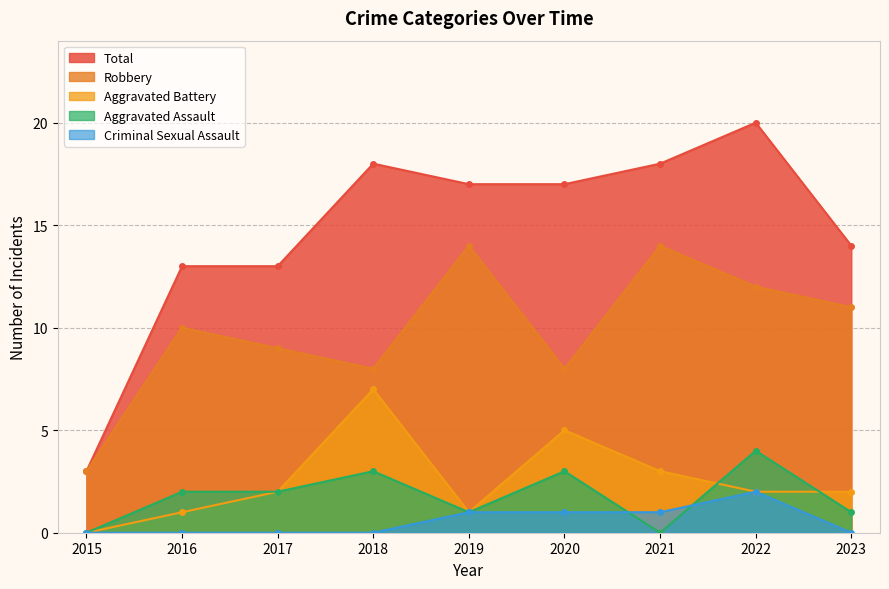

In Aggravated Assault, how many points are lower than both neighbors (excluding endpoints)?

2